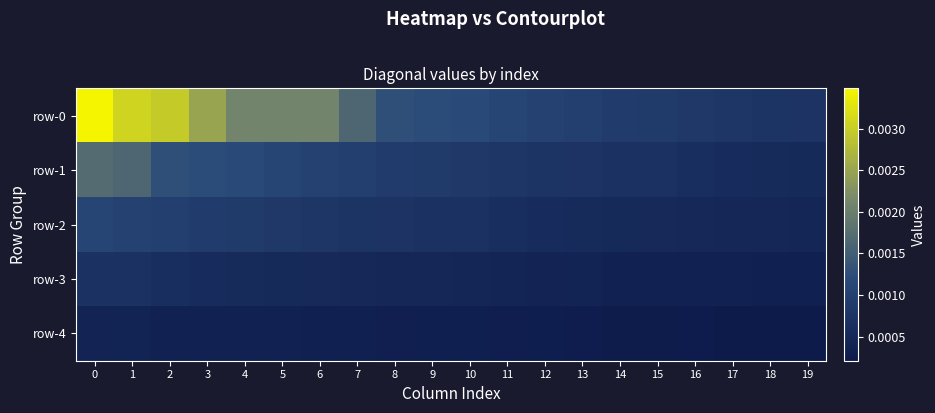

Which series has the largest total across all categories?

row-0